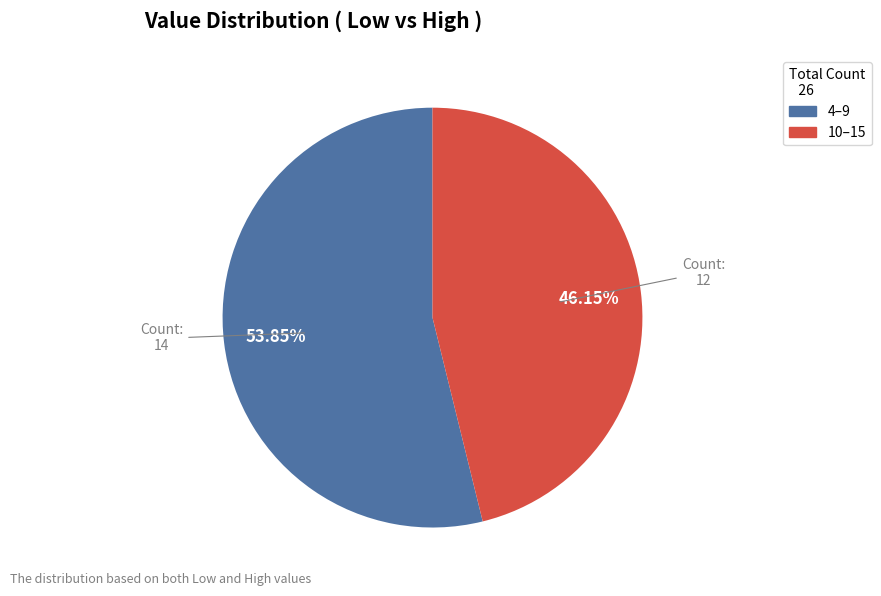

How many segments does this pie chart have?

2